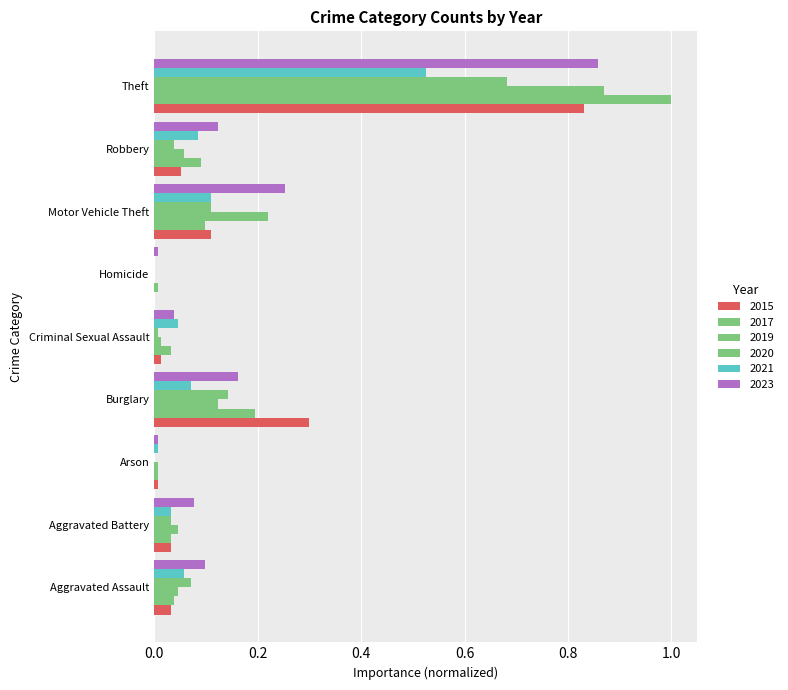

Rank the series at Robbery from lowest to highest value.

2020, 2015, 2019, 2021, 2017, 2023